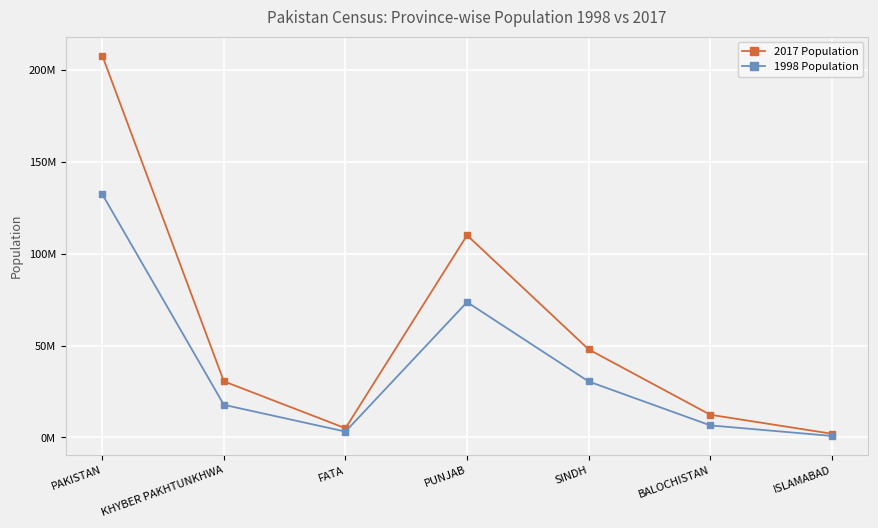

What are all the series names shown in the legend?

2017 Population, 1998 Population